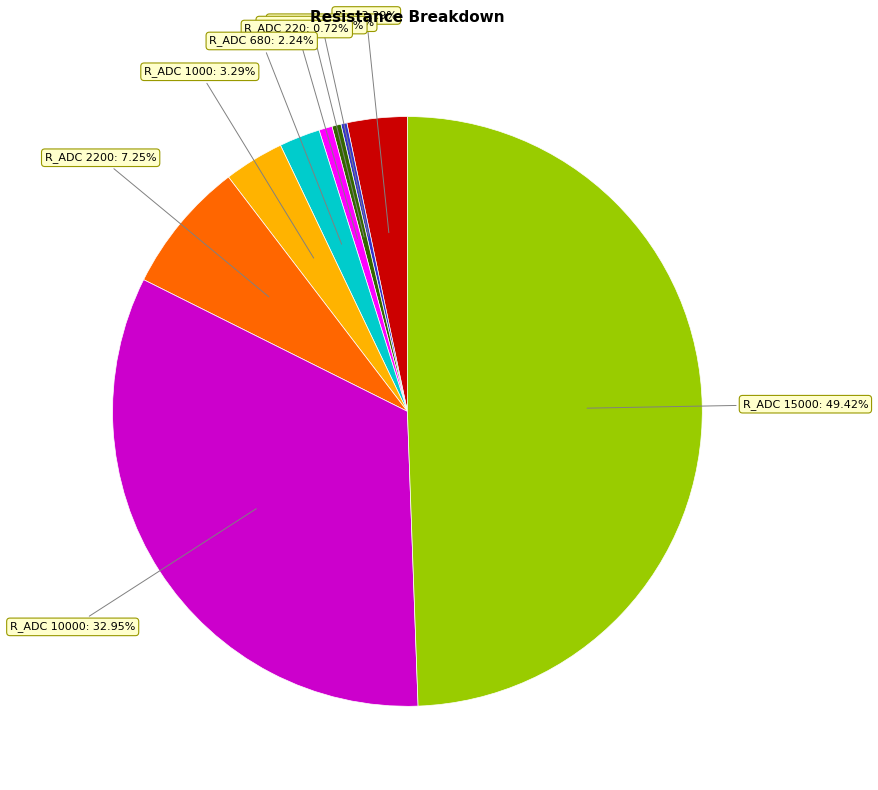

Which slice is the largest?

R_ADC 15000: 49.42%